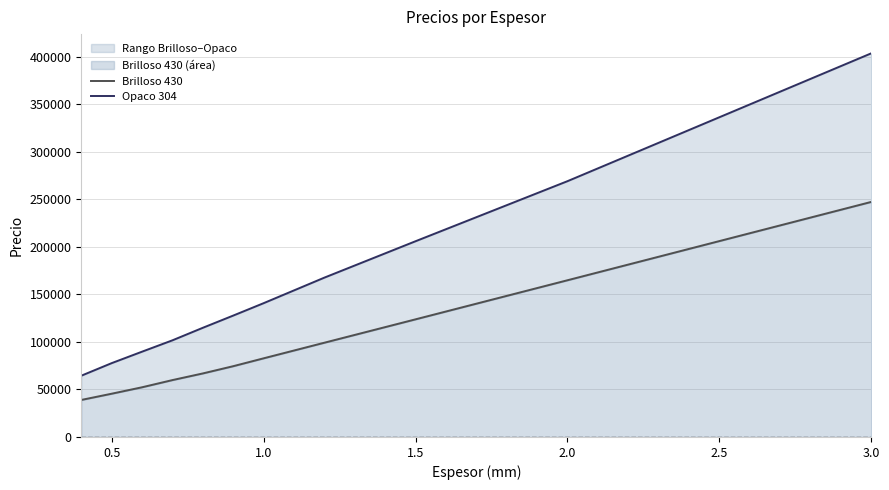

The Brilloso 430 series shows 123741 at 1.5. True or false?

True